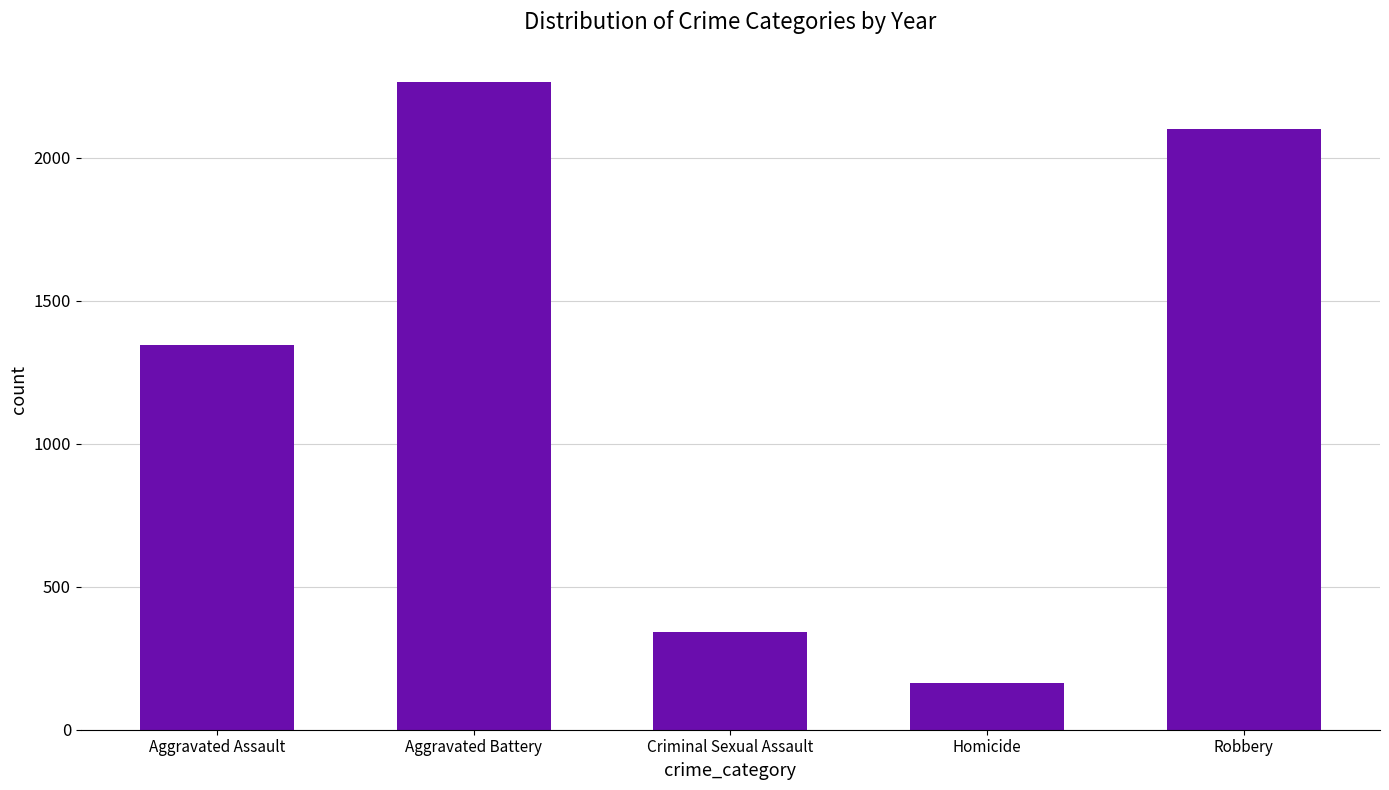

How many series are shown in this chart?

1